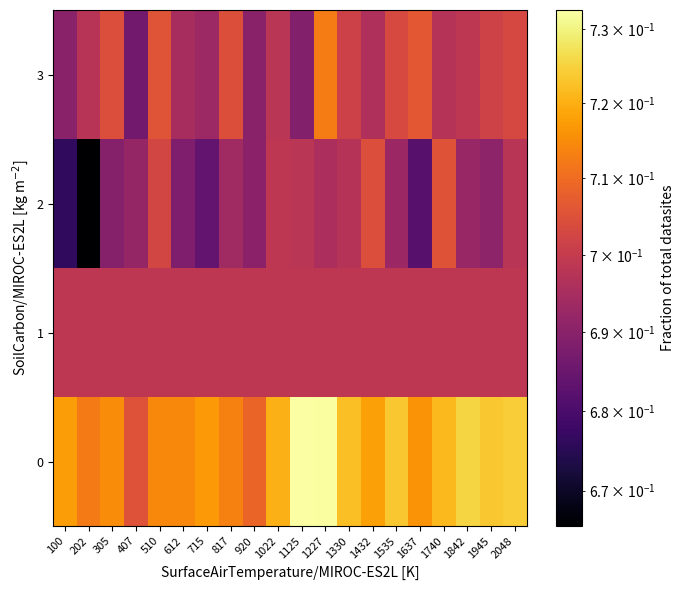

Rank the series at 1740 from lowest to highest value.

3, 1, 2, 0